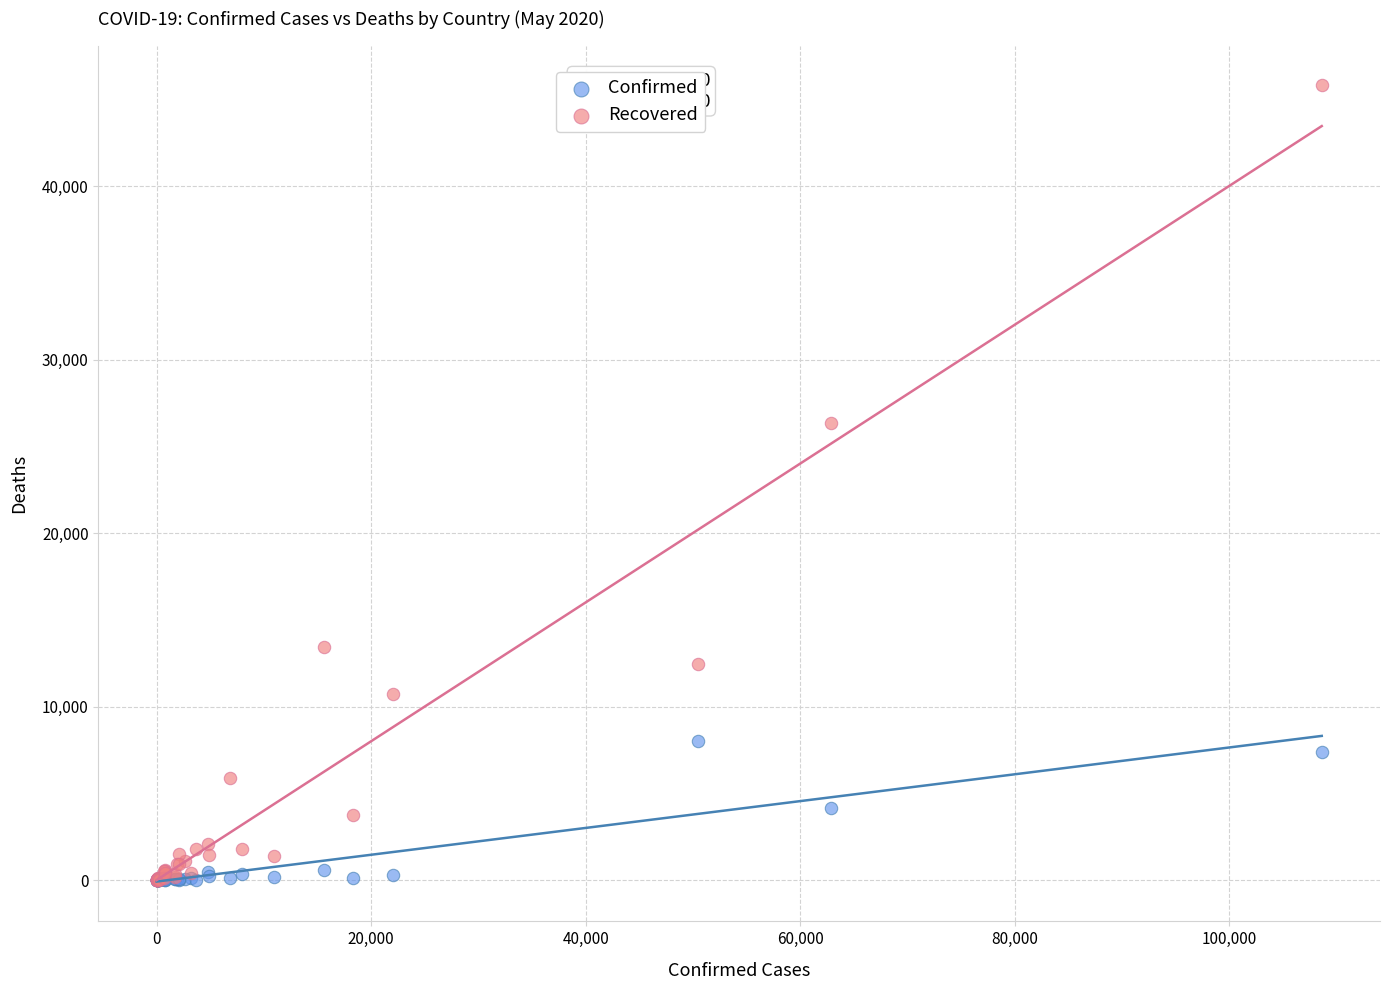

Across all series, what Y value is closest to 22907?

26326